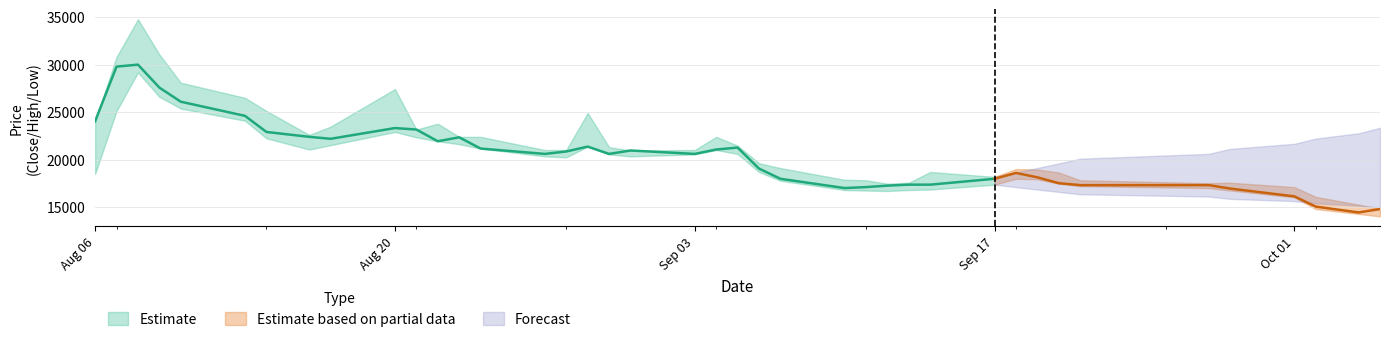

Where is Low nearest to the value 21599?

12